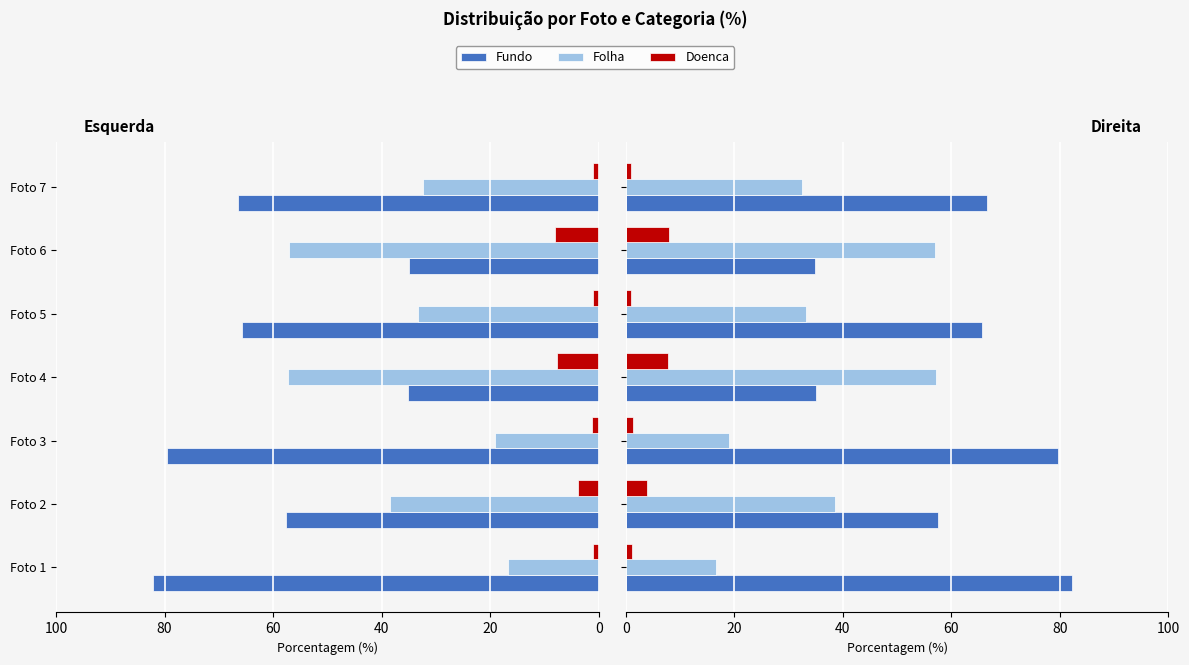

What value does the Fundo series have at Foto 6?

34.9